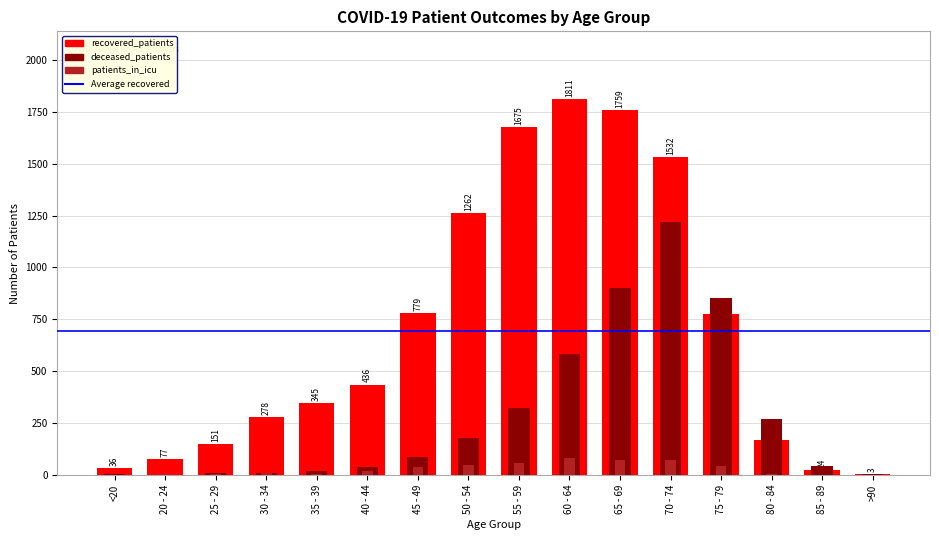

Between 50 - 54 and 60 - 64, which series saw the biggest shift?

recovered_patients